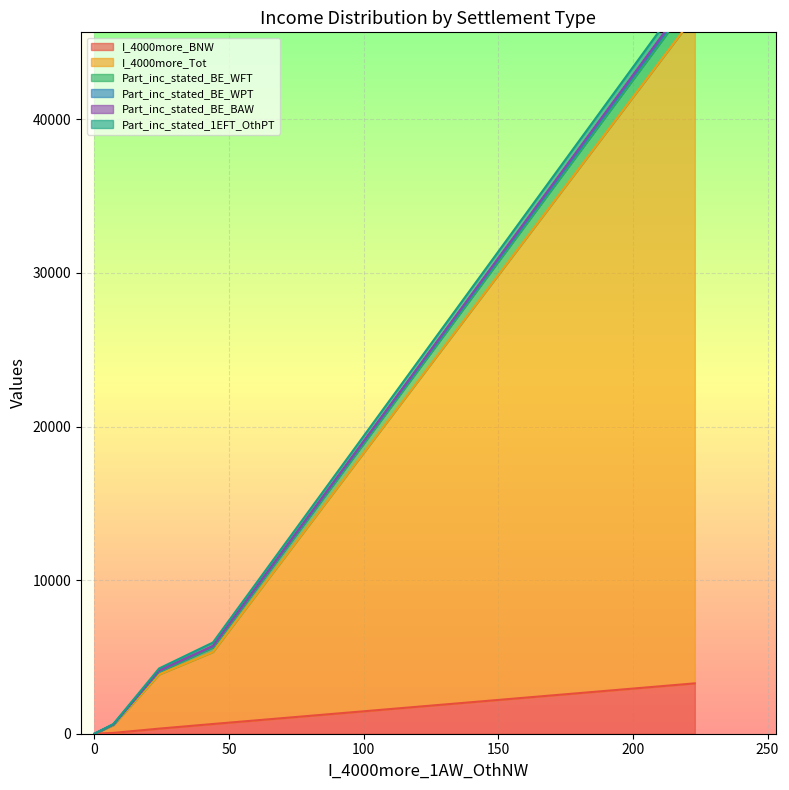

Reading left to right, list all the values displayed in this chart.

I_4000more_BNW: SOS10=3279	SOS11=633	SOS12=53	SOS13=331	SOS17=0	SOS19=0
I_4000more_Tot: SOS10=43495	SOS11=4688	SOS12=503	SOS13=3526	SOS17=0	SOS19=0
Part_inc_stated_BE_WFT: SOS10=1251	SOS11=291	SOS12=30	SOS13=174	SOS17=0	SOS19=0
Part_inc_stated_BE_WPT: SOS10=202	SOS11=76	SOS12=13	SOS13=57	SOS17=0	SOS19=0
Part_inc_stated_BE_BAW: SOS10=140	SOS11=26	SOS12=6	SOS13=18	SOS17=0	SOS19=0
Part_inc_stated_1EFT_OthPT: SOS10=555	SOS11=225	SOS12=27	SOS13=144	SOS17=0	SOS19=0